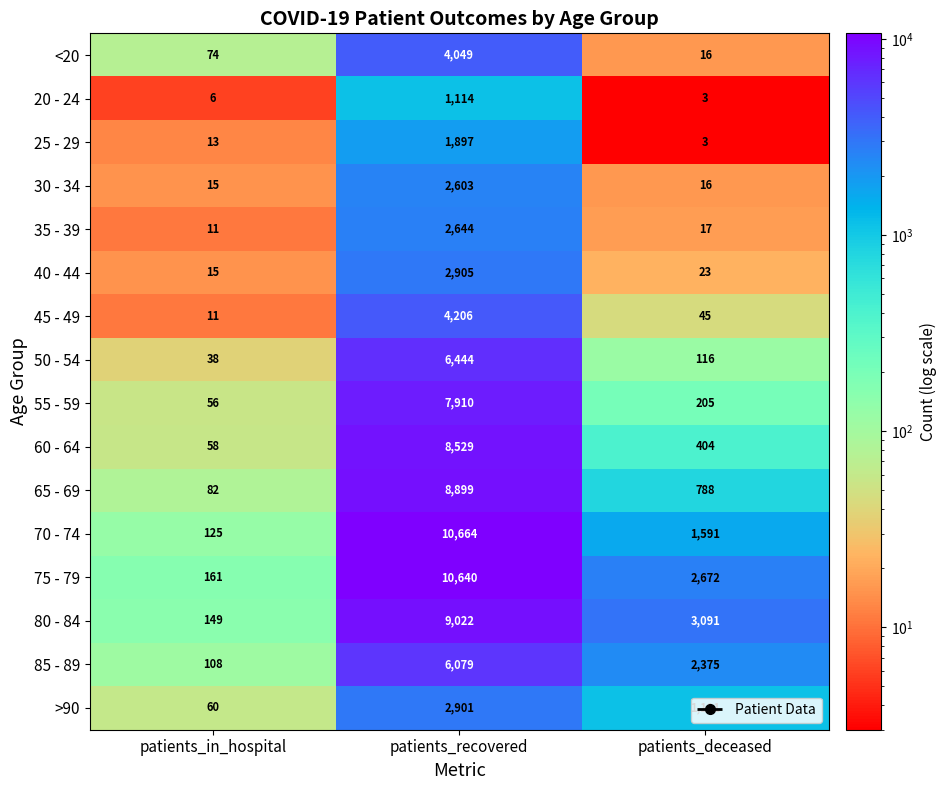

What is the smallest value displayed?

3